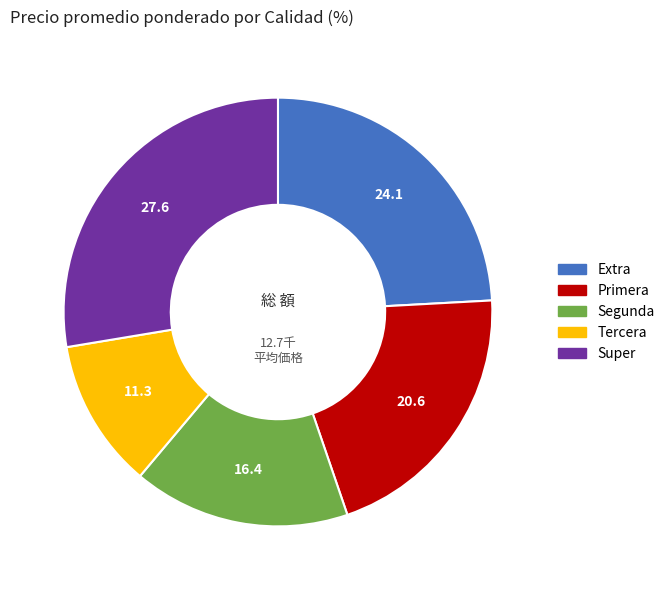

How many segments does this pie chart have?

5